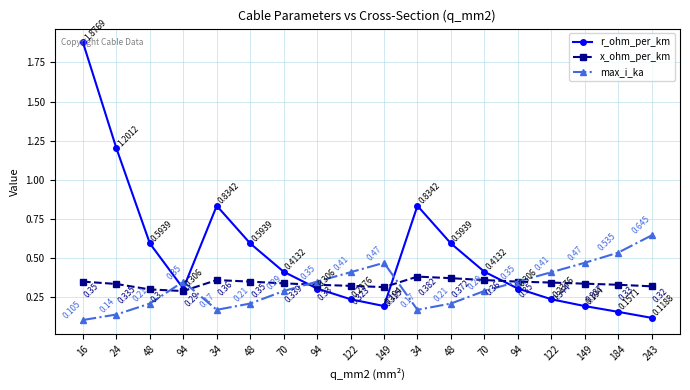

Where is x_ohm_per_km nearest to the value 0?

94